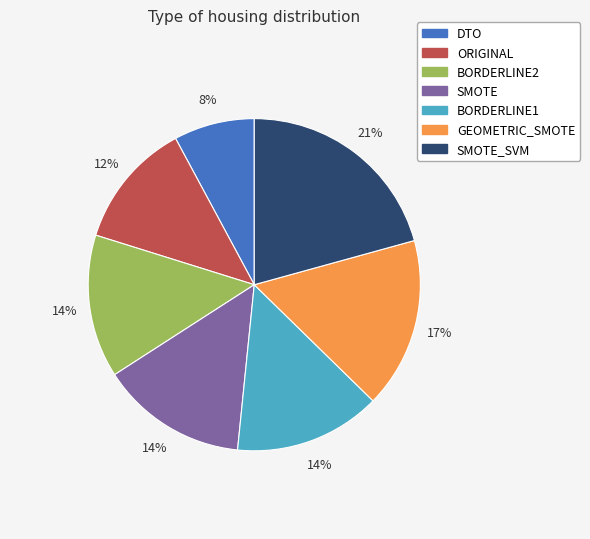

Do GEOMETRIC_SMOTE and SMOTE_SVM together represent more than half of the pie?

No